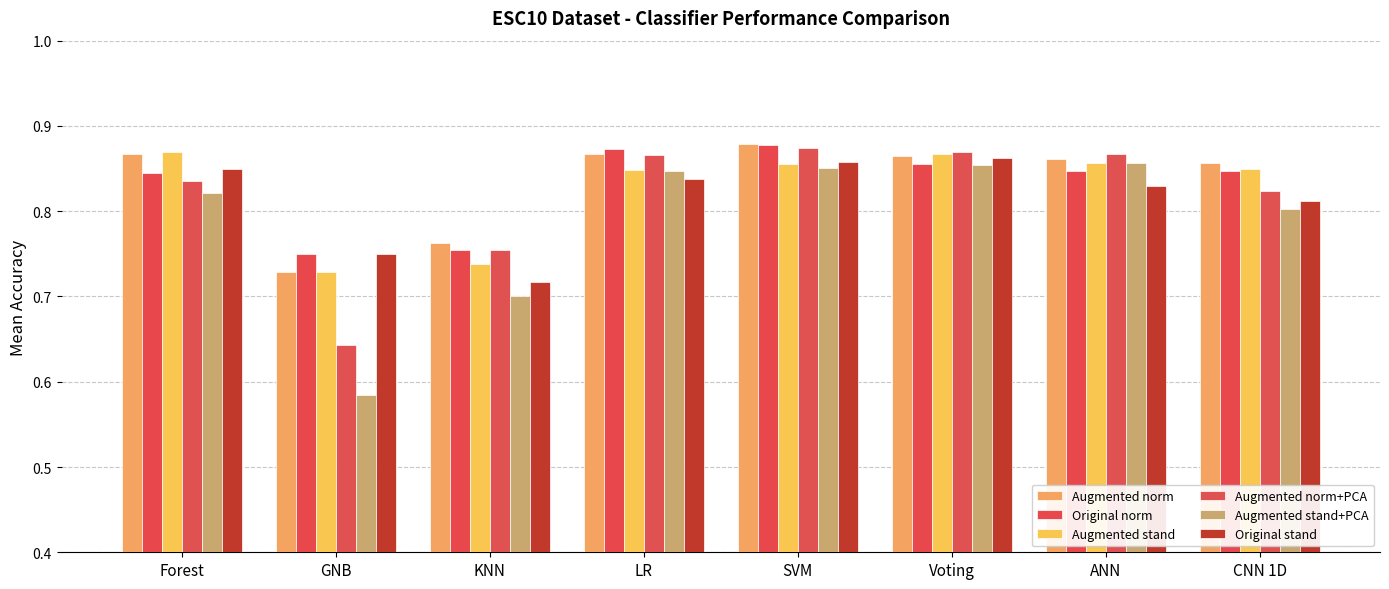

What position from the right is SVM?

4